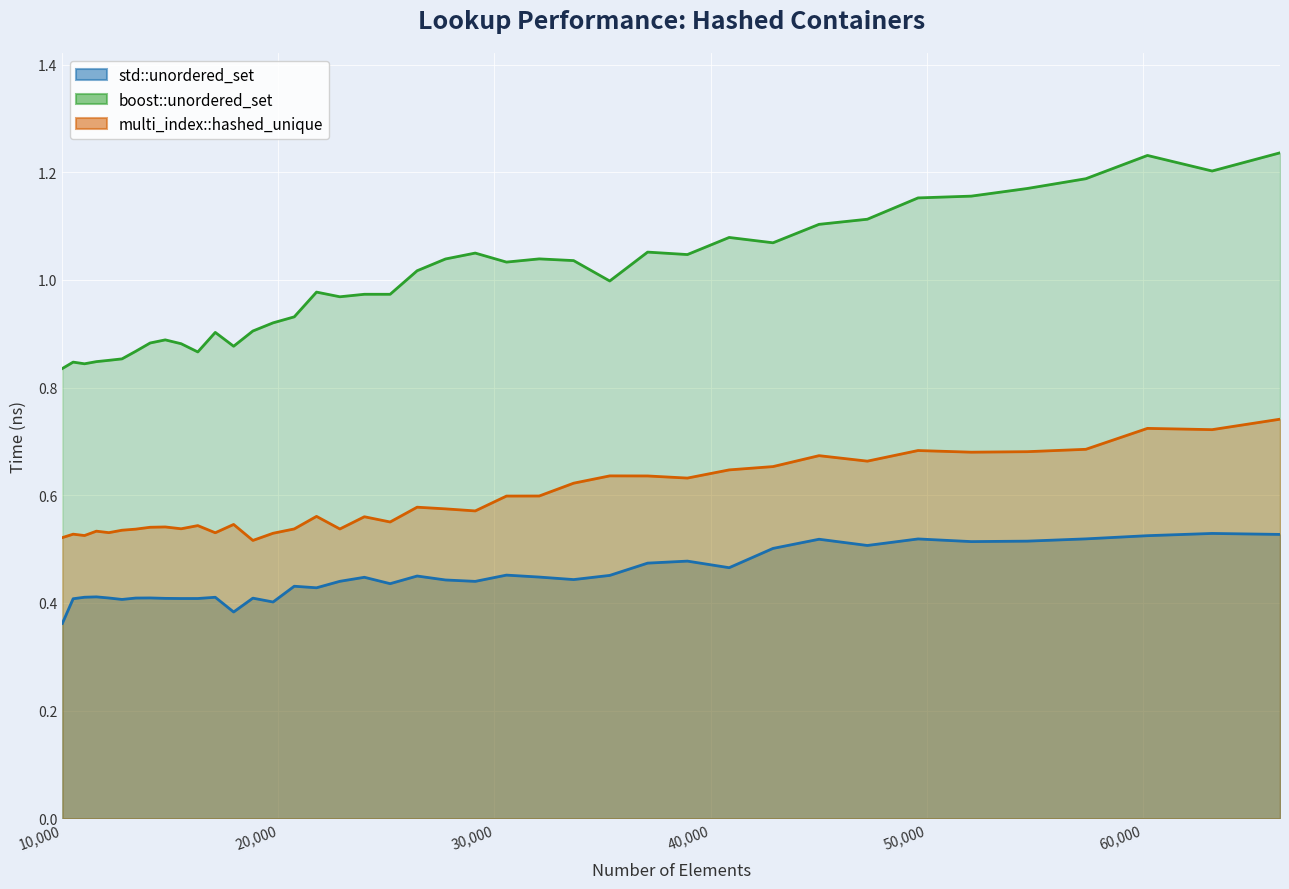

What is the spread (max minus min) of values at 17927?

0.5